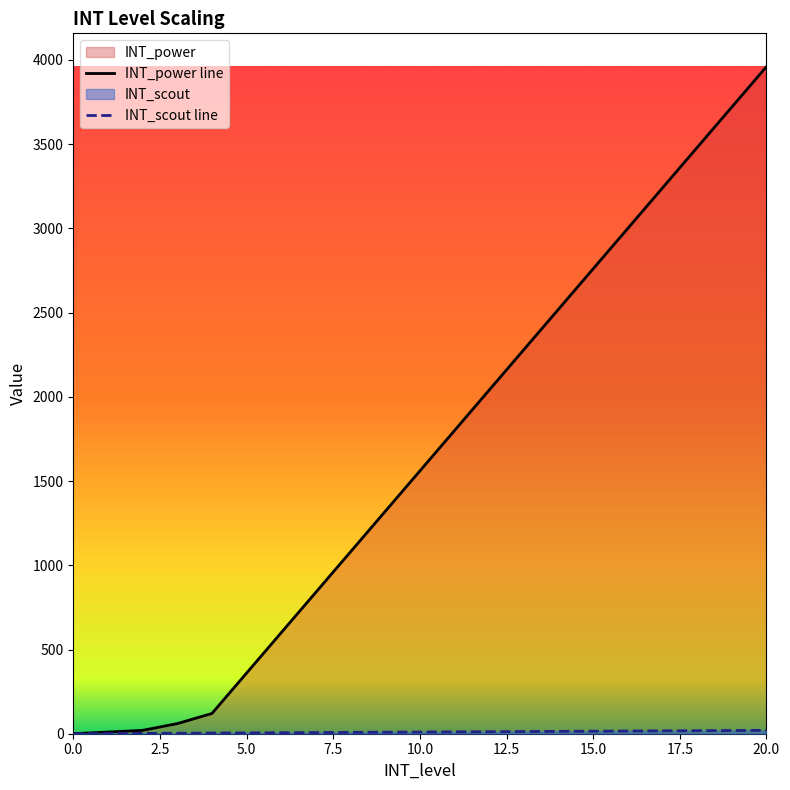

What is the total value across all series at 13?

2293